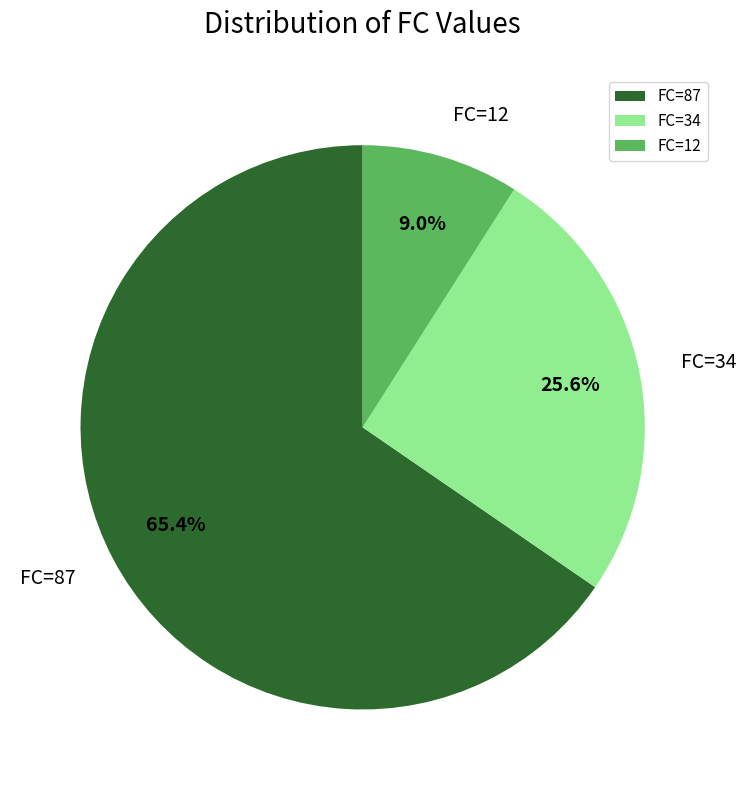

What is the largest slice in the pie chart?

FC=87